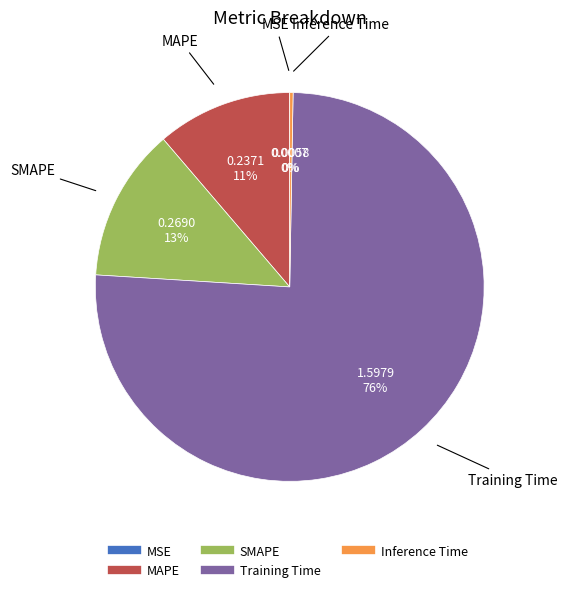

Does any single category account for the majority?

Yes